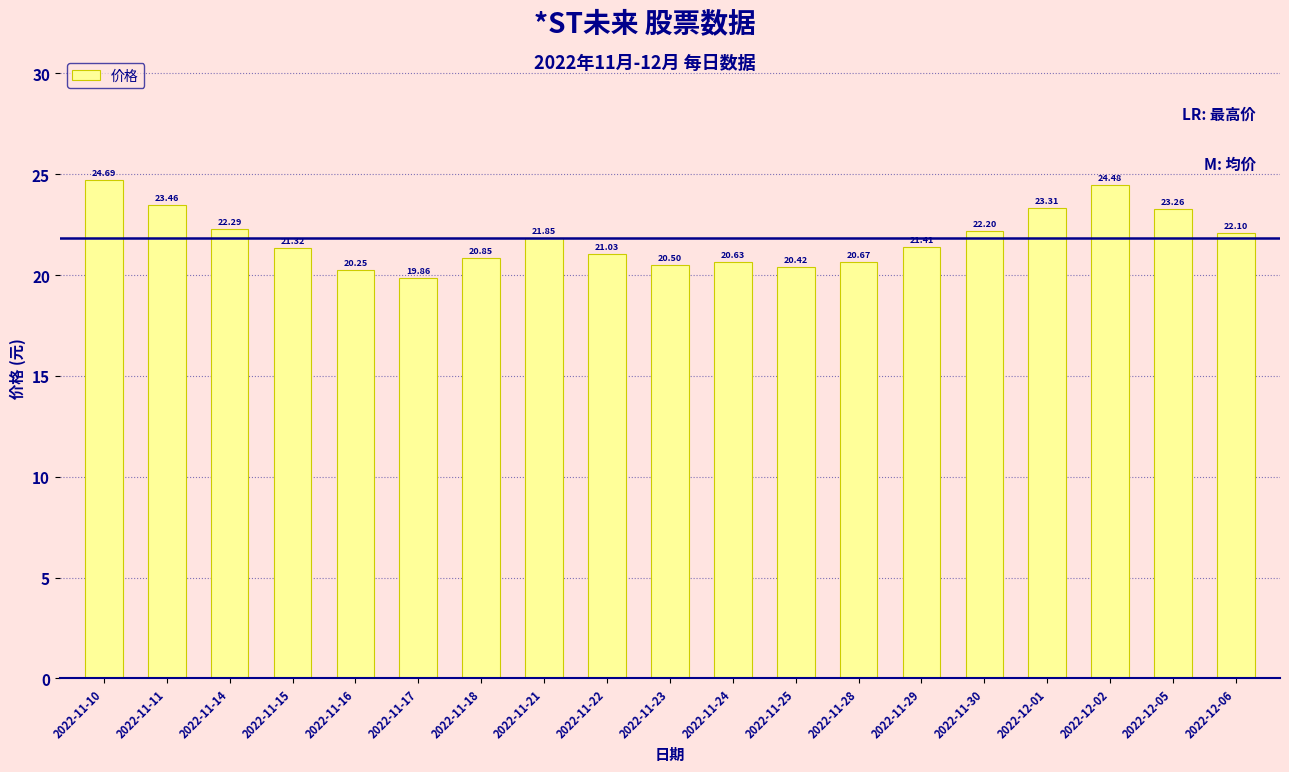

Rank the categories by value from lowest to highest.

2022-11-17, 2022-11-16, 2022-11-25, 2022-11-23, 2022-11-24, 2022-11-28, 2022-11-18, 2022-11-22, 2022-11-15, 2022-11-29, 2022-11-21, 2022-12-06, 2022-11-30, 2022-11-14, 2022-12-05, 2022-12-01, 2022-11-11, 2022-12-02, 2022-11-10